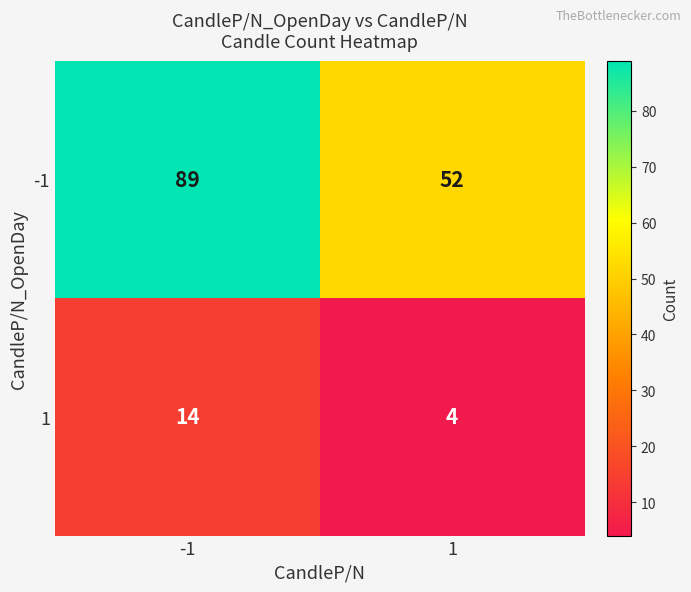

List the series in order of their overall mean, lowest first.

1, -1